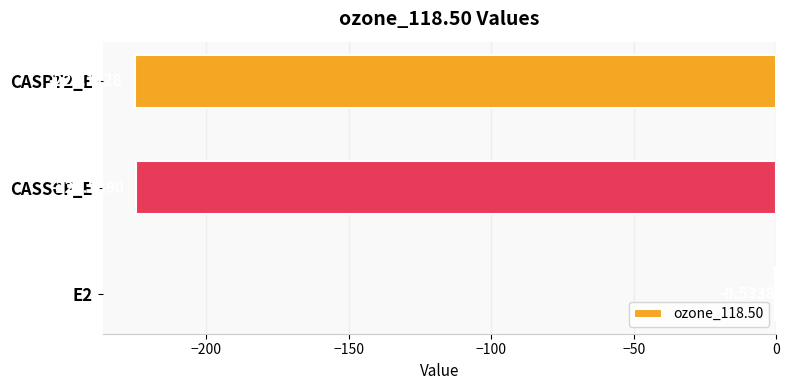

What is the change in value from E2 to CASPT2_E?

-224.6